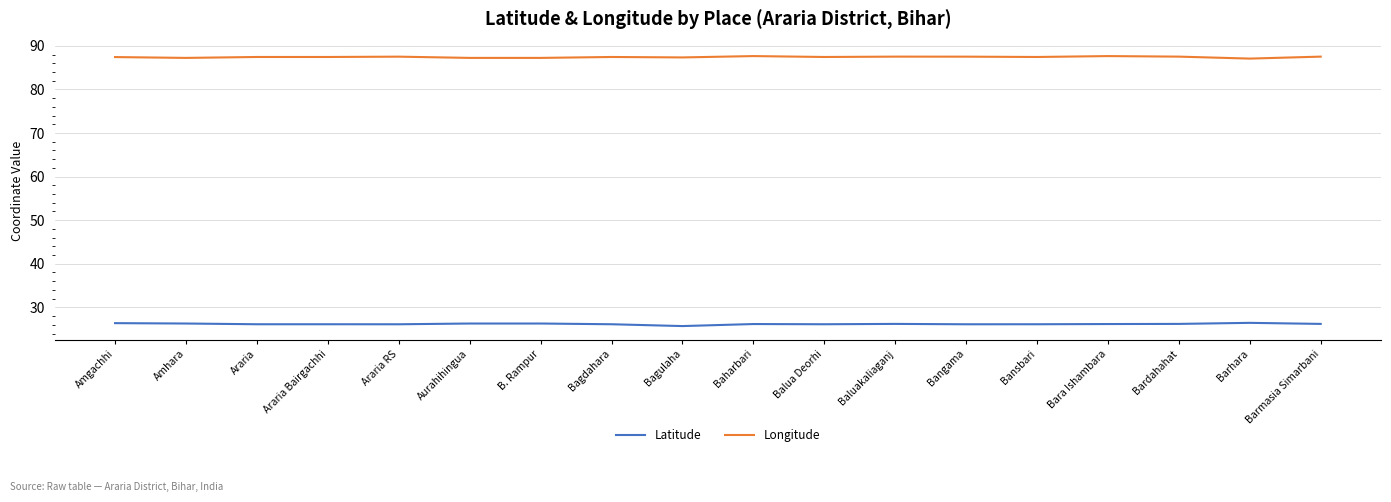

What position from the left is Bagulaha?

9